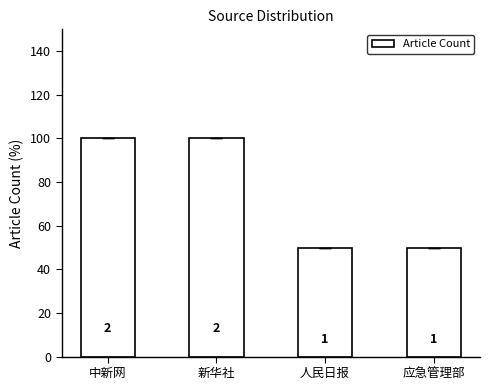

How many bars are there in total?

4